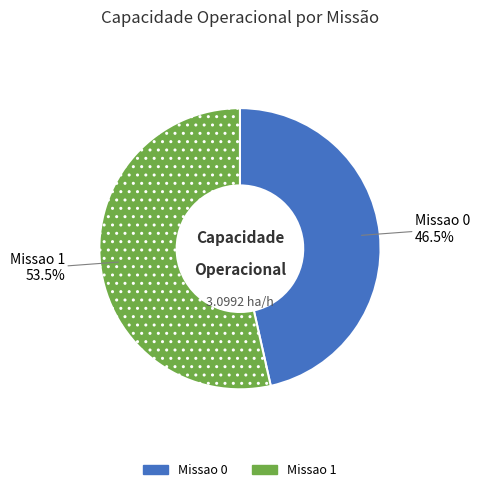

Does Missao 1 account for over 50% of the chart?

Yes